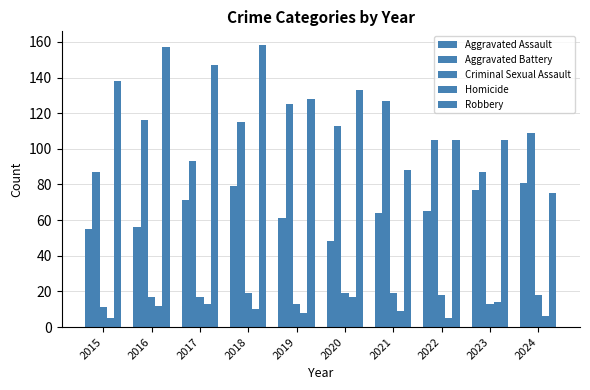

List the series in order of their peak value, lowest first.

Homicide, Criminal Sexual Assault, Aggravated Assault, Aggravated Battery, Robbery